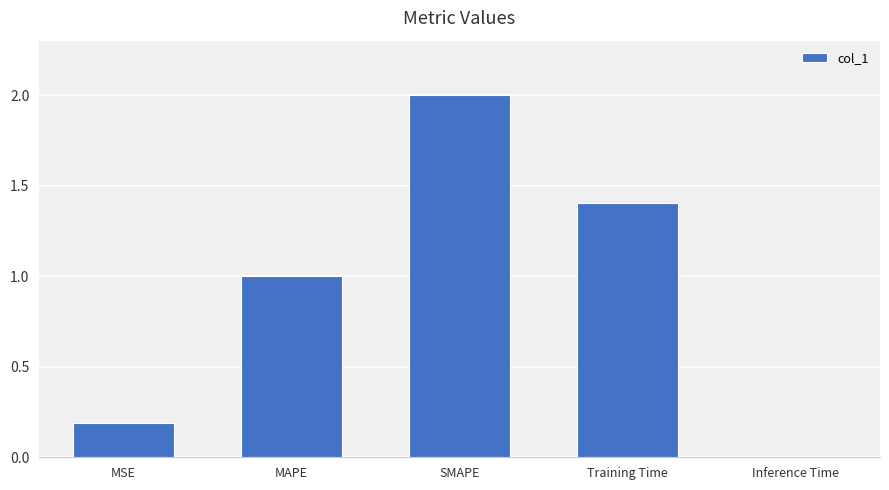

What value does the data have at MSE?

0.2